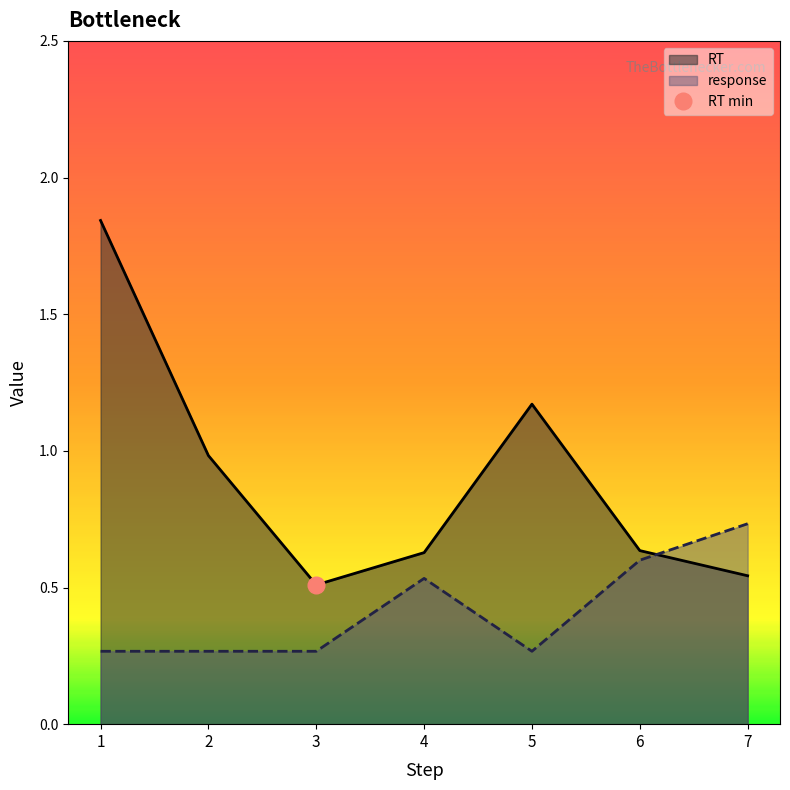

Is it true that RT equals 1.8 at 1?

True